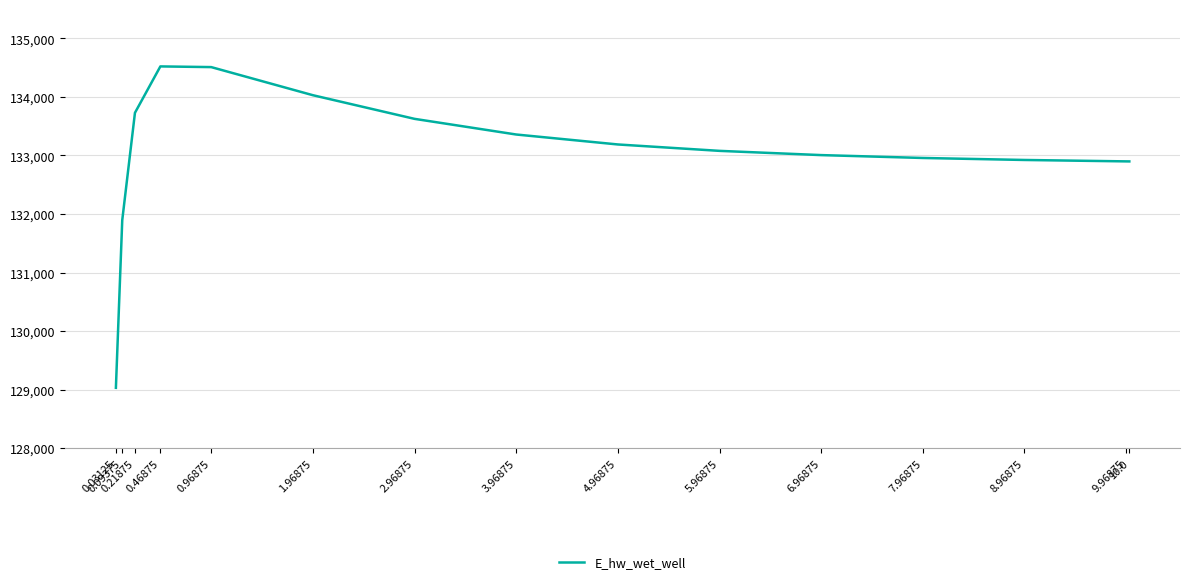

What is the smallest value displayed?

129030.1